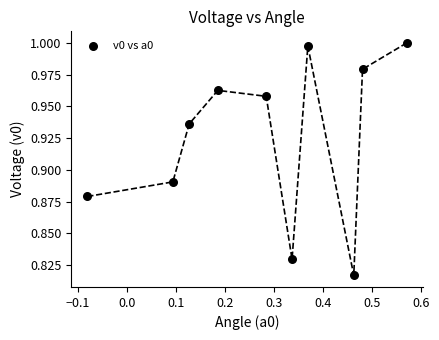

What is the range of X values (max minus min)?

0.7